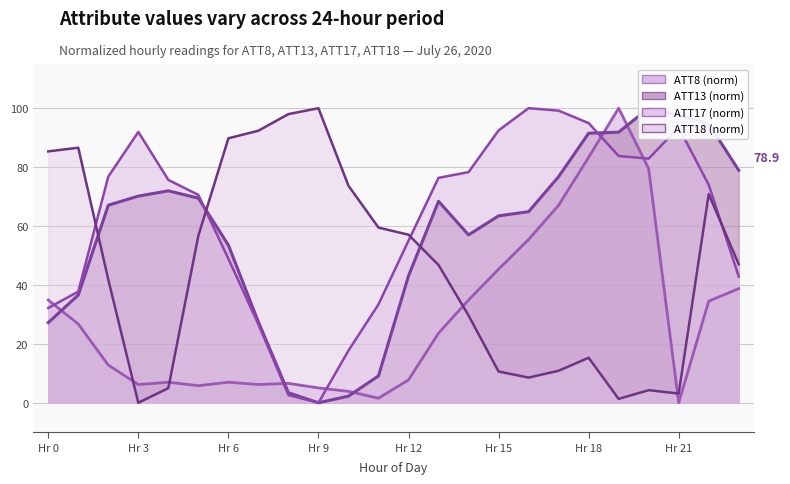

Where does the ATT17 series first go above 75?

2